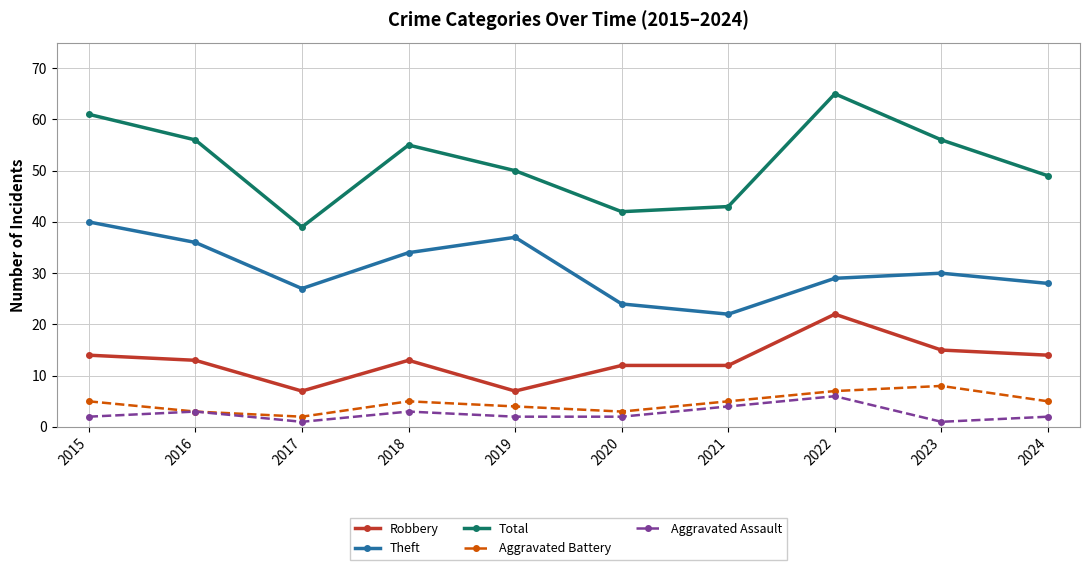

At which category is the sum across all series the highest?

2022